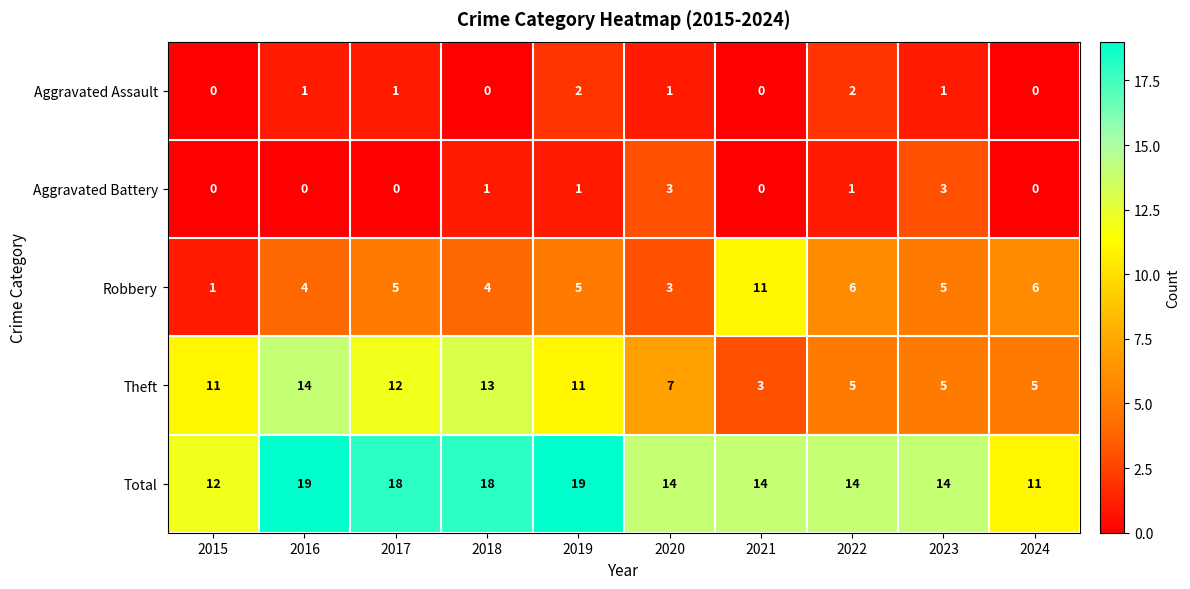

Which category has the lowest value in the Robbery series?

2015